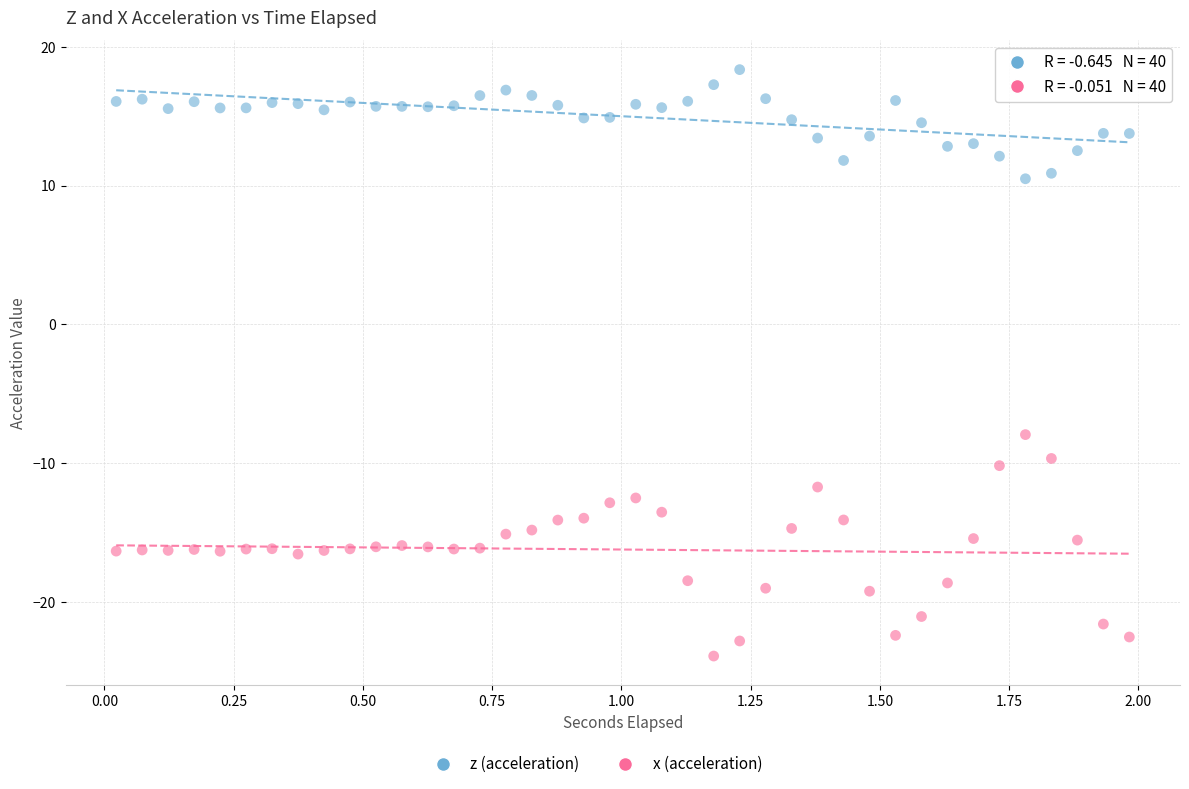

Across all data points, what is the range of X values (max minus min)?

2.0